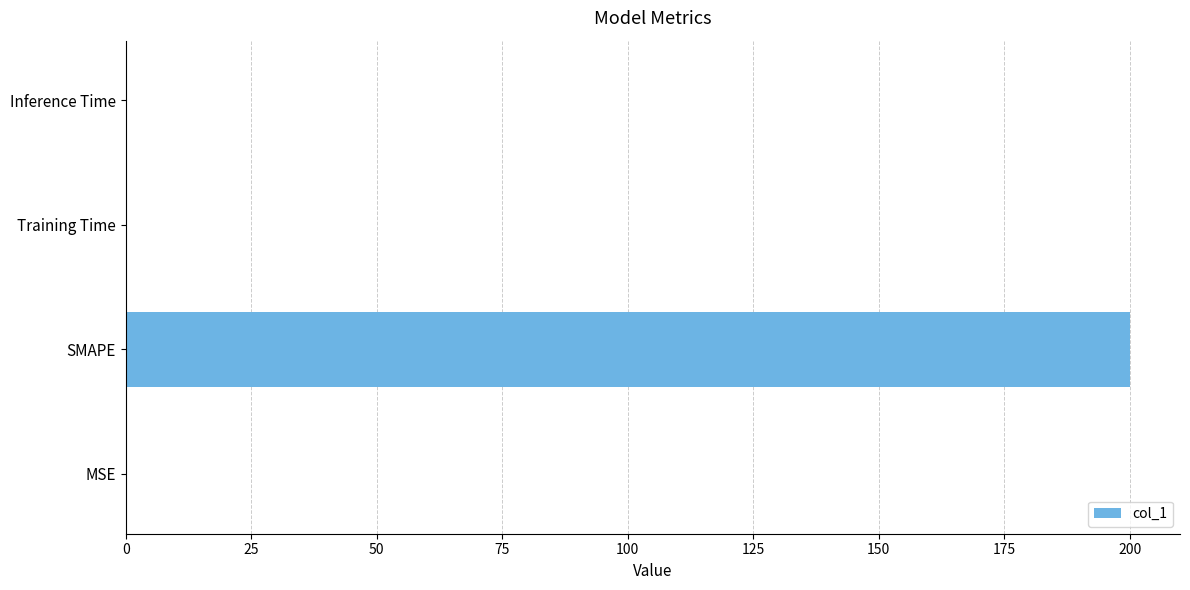

Is it true that the value at Inference Time is 0.0?

True